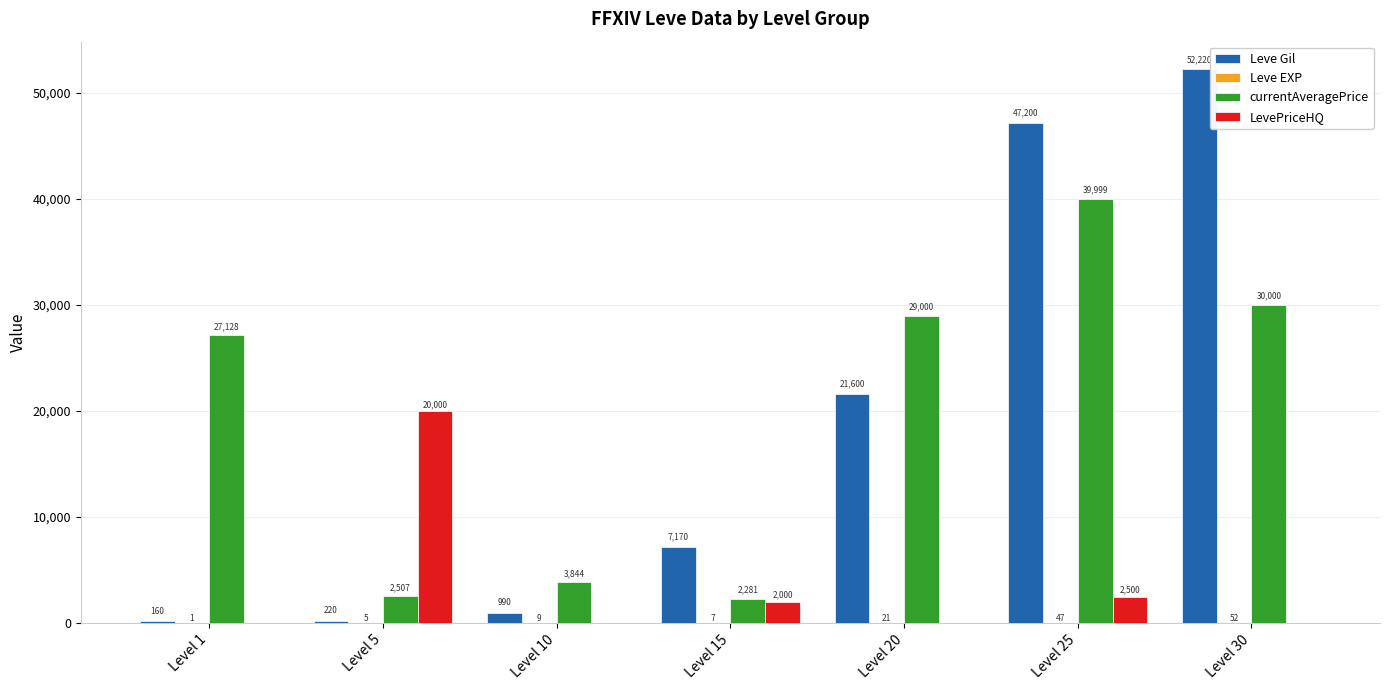

At which category is the sum across all series the highest?

Level 25